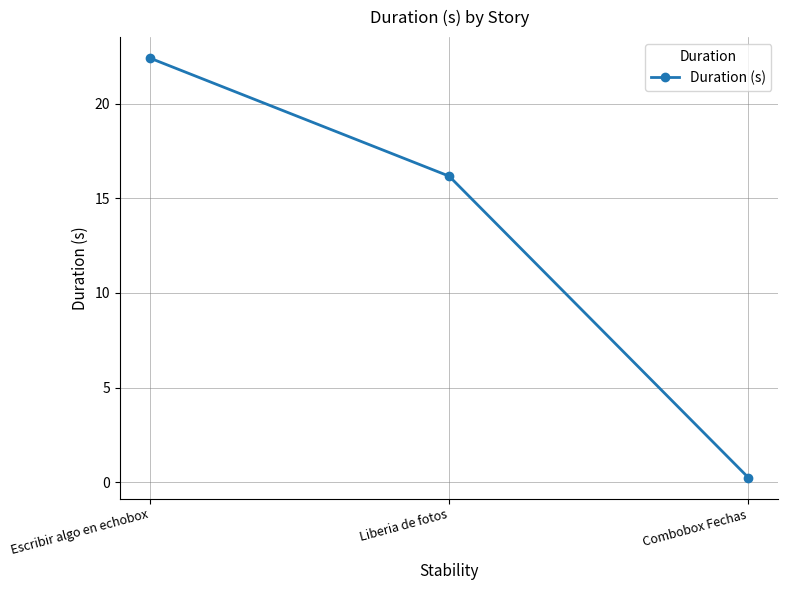

How many categories are shown in the chart?

3